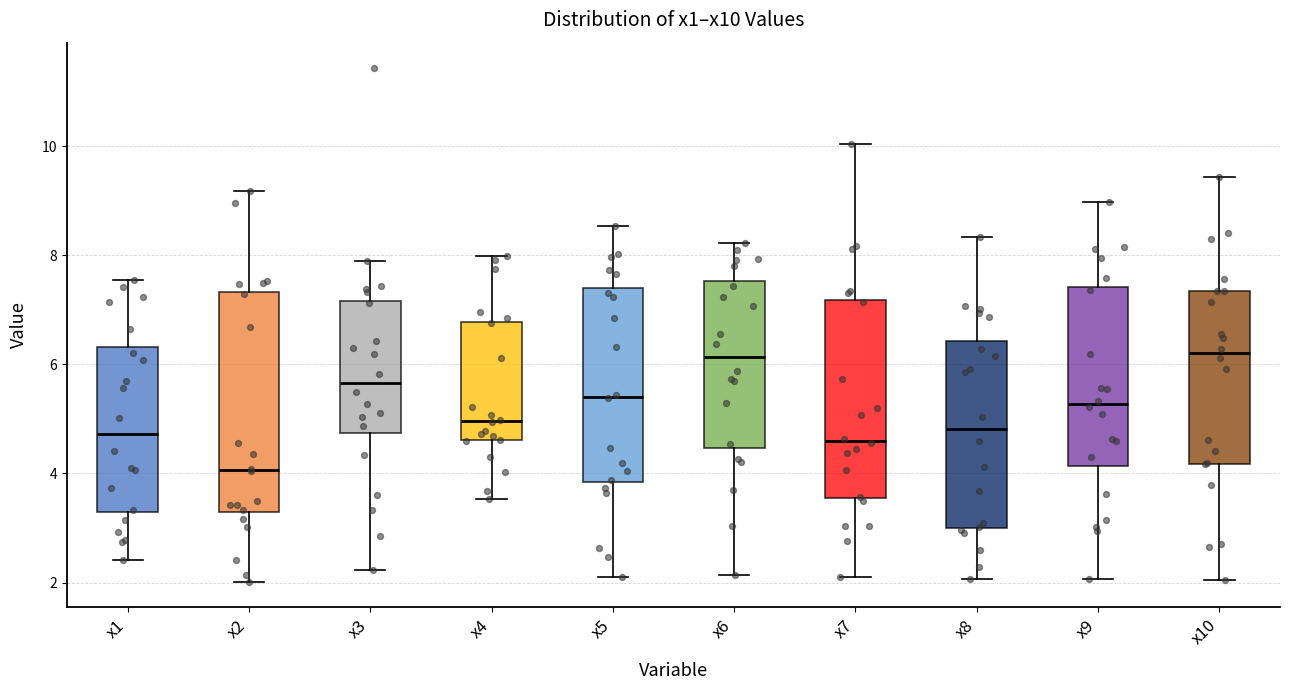

Reading left to right, transcribe this box plot: for each box, give where its median line is, the range the box spans, and where its two whiskers end, as read against the y-axis. The values are not printed on the chart, so give them approximately, as read against the axis.

x1: median 4.8, box 3.2 to 6.4, whiskers 2.4 to 7.6
x2: median 4.0, box 3.2 to 7.4, whiskers 2.0 to 9.2
x3: median 5.6, box 4.8 to 7.2, whiskers 2.2 to 7.8
x4: median 5.0, box 4.6 to 6.8, whiskers 3.6 to 8.0
x5: median 5.4, box 3.8 to 7.4, whiskers 2.2 to 8.6
x6: median 6.2, box 4.4 to 7.6, whiskers 2.2 to 8.2
x7: median 4.6, box 3.6 to 7.2, whiskers 2.2 to 10.0
x8: median 4.8, box 3.0 to 6.4, whiskers 2.0 to 8.4
x9: median 5.2, box 4.2 to 7.4, whiskers 2.0 to 9.0
x10: median 6.2, box 4.2 to 7.4, whiskers 2.0 to 9.4